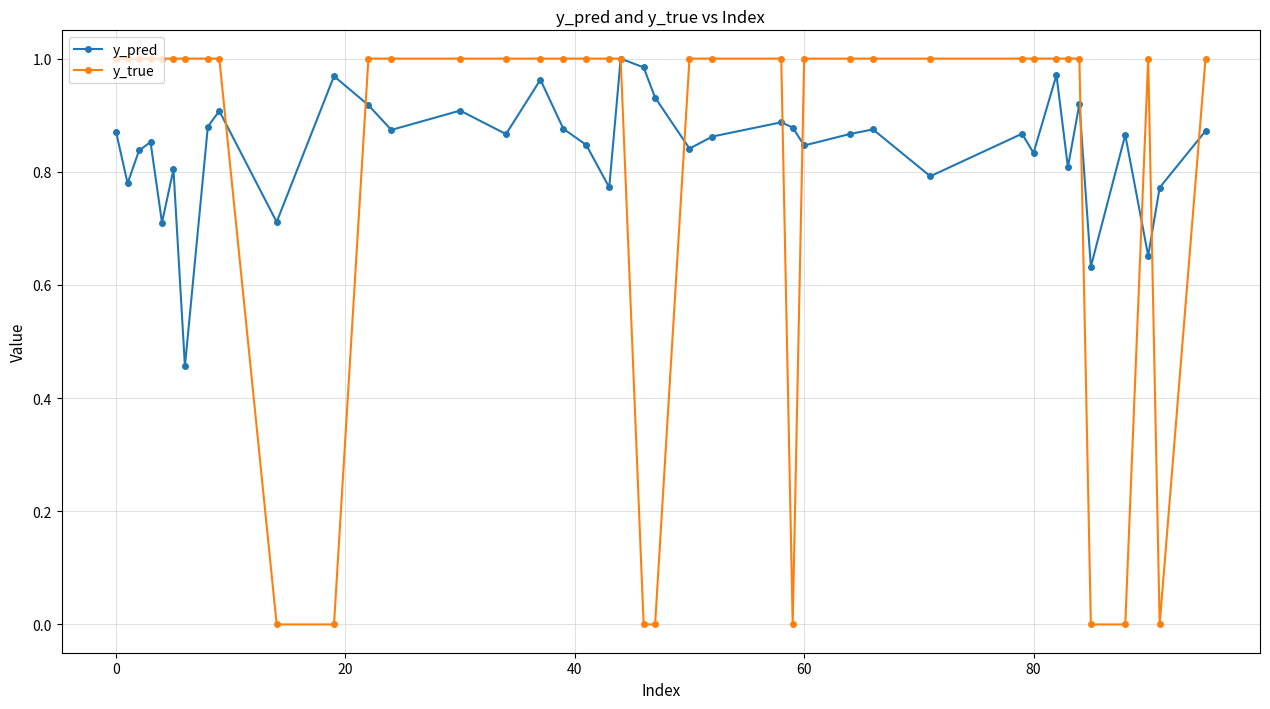

Rank the series by their average value, from highest to lowest.

y_pred, y_true